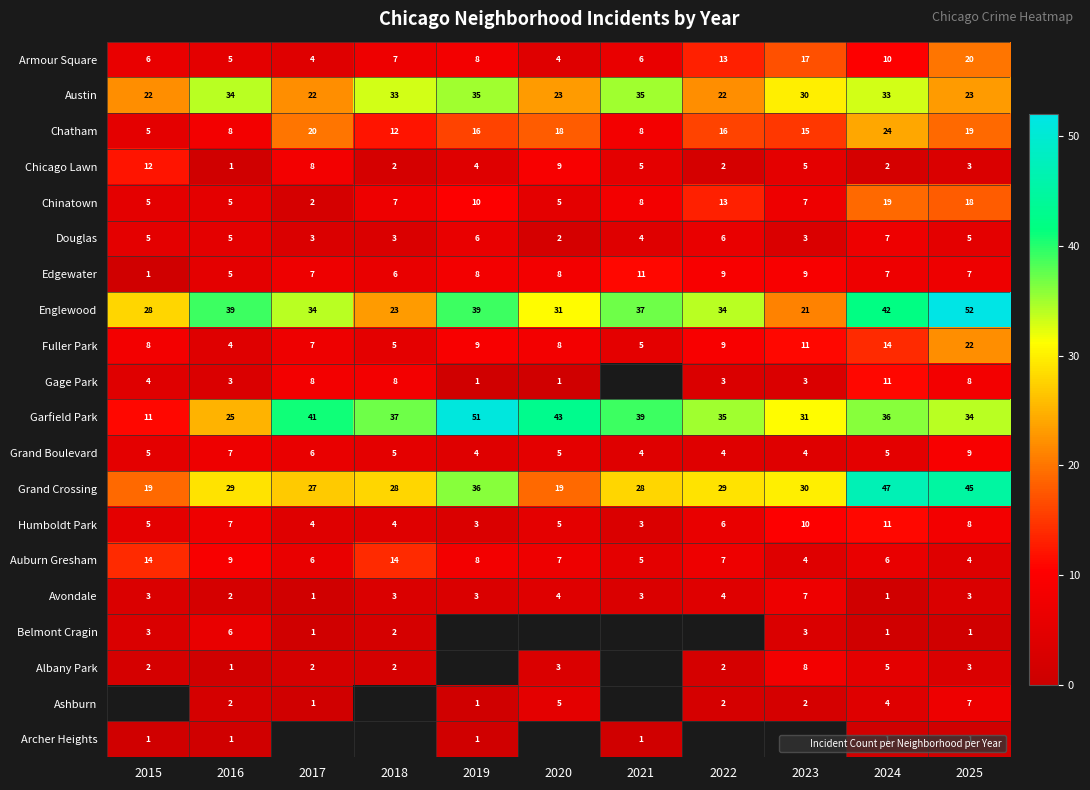

What is the highest value of the Auburn Gresham series?

14